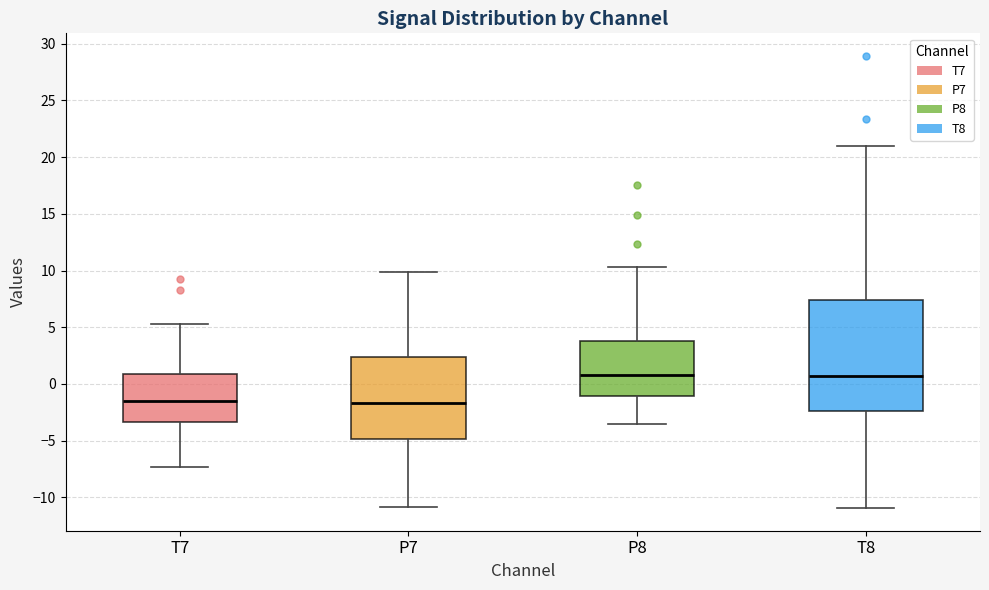

Reading left to right, transcribe this box plot: for each box, give where its median line is, the range the box spans, and where its two whiskers end, as read against the y-axis. The values are not printed on the chart, so give them approximately, as read against the axis.

T7: median -1.5, box -3.5 to 1.0, whiskers -7.5 to 5.5
P7: median -1.5, box -5.0 to 2.5, whiskers -11.0 to 10.0
P8: median 1.0, box -1.0 to 4.0, whiskers -3.5 to 10.5
T8: median 0.5, box -2.5 to 7.5, whiskers -11.0 to 21.0